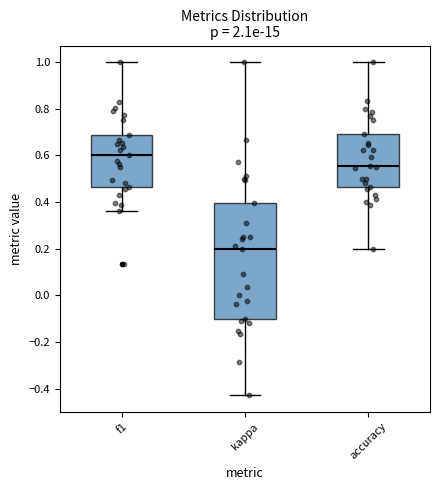

Where does the lower whisker of the box for kappa end on the y-axis? The values are not printed on the chart, so give them approximately, as read against the axis.

-0.42